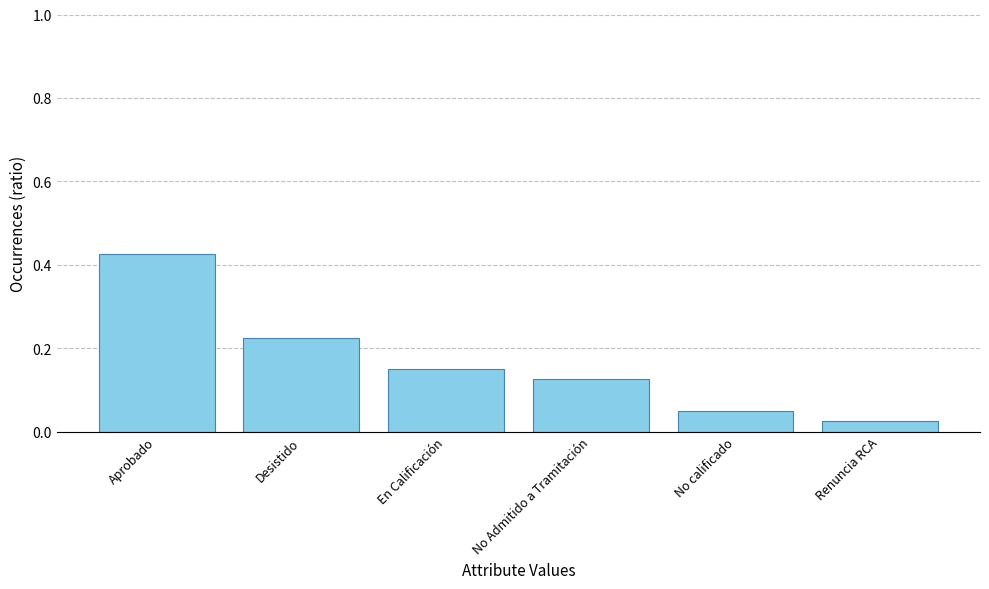

What is the sum of all values?

1.0